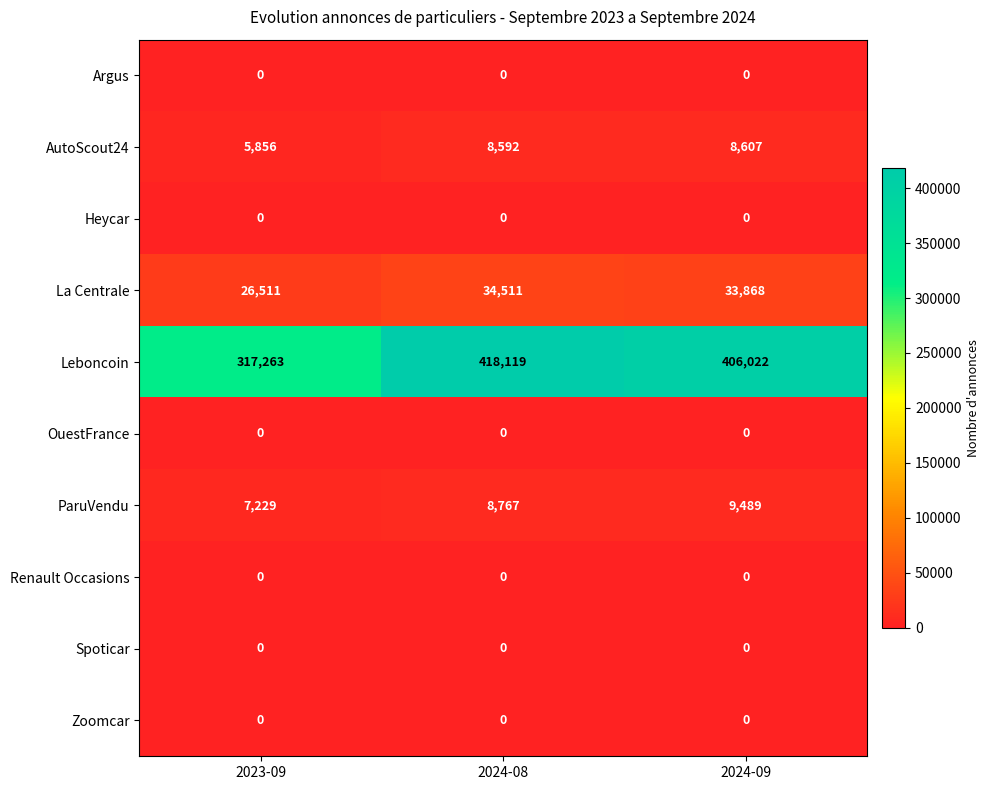

What is the sum of all Leboncoin values?

1141404